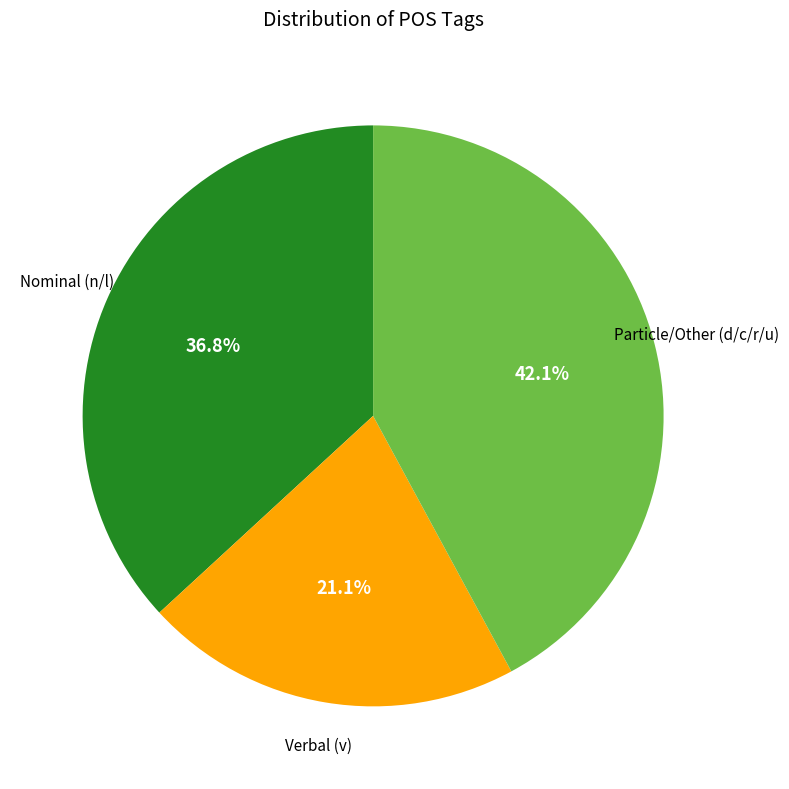

Is there a majority slice in this chart?

No